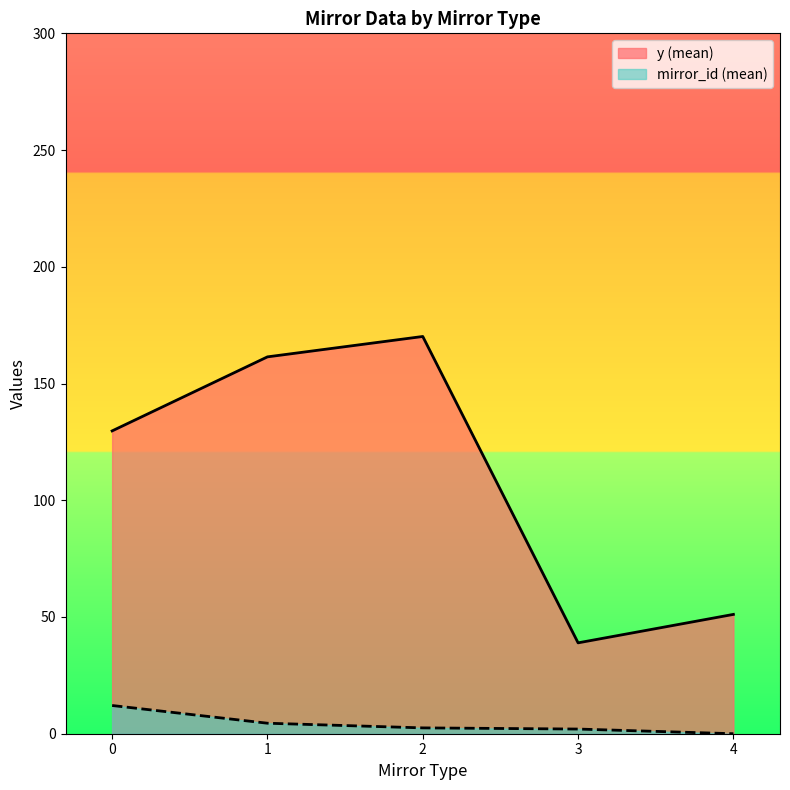

Rank the categories by y (mean) value from lowest to highest.

3, 4, 0, 1, 2